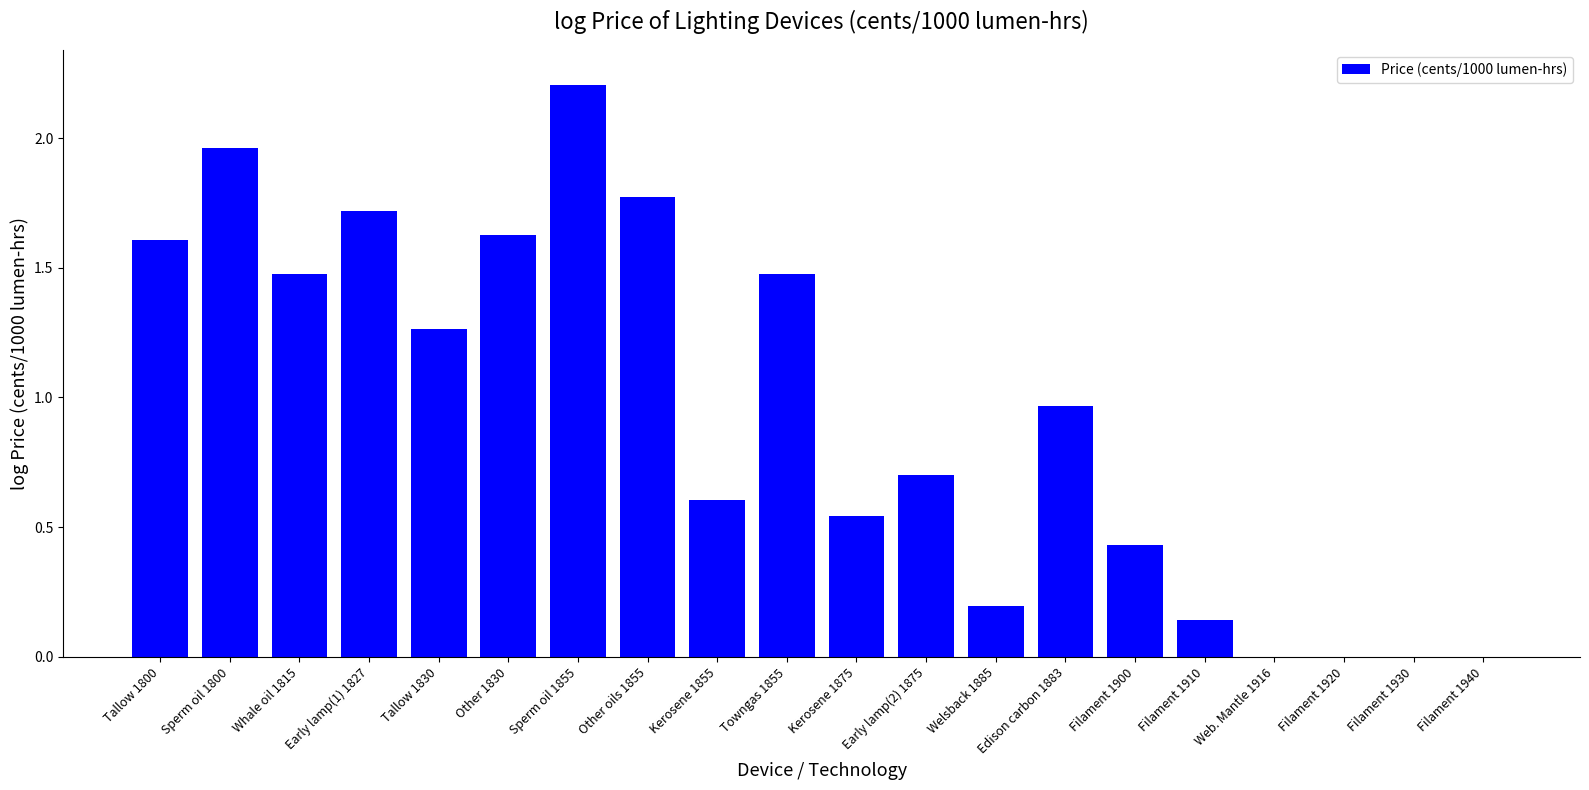

What is the change in value from Towngas 1855 to Filament 1910?

-1.3